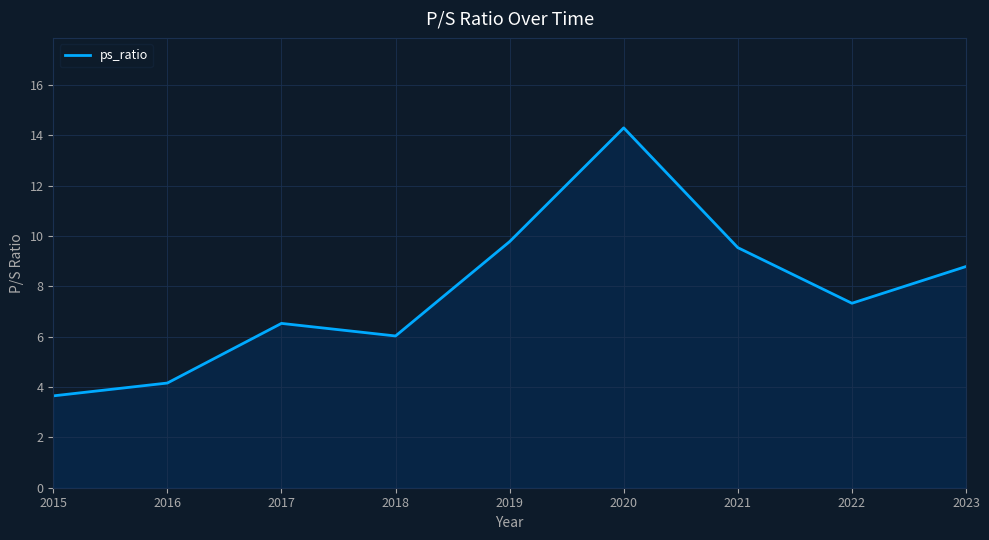

Does the chart have visible grid lines?

Yes